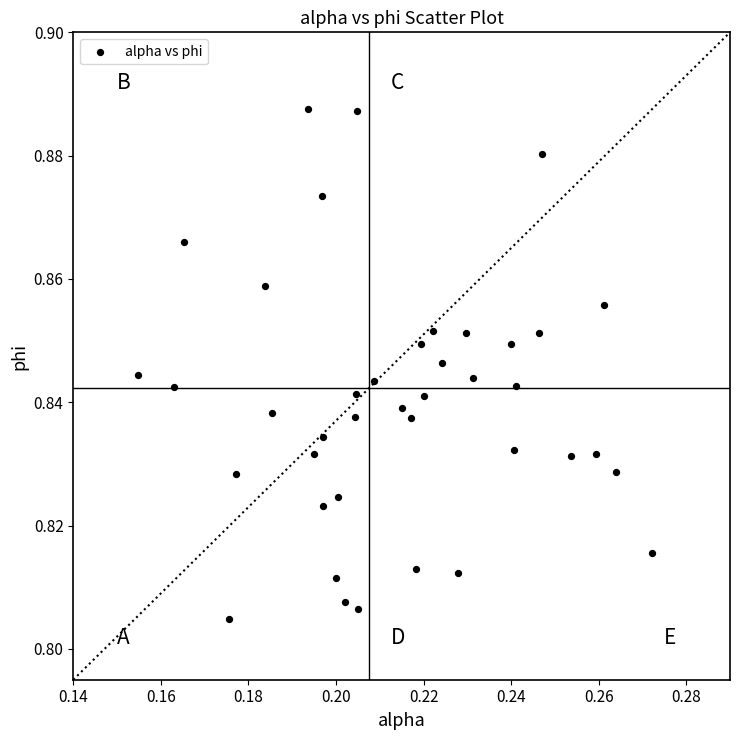

Count the number of points in this scatter plot.

40